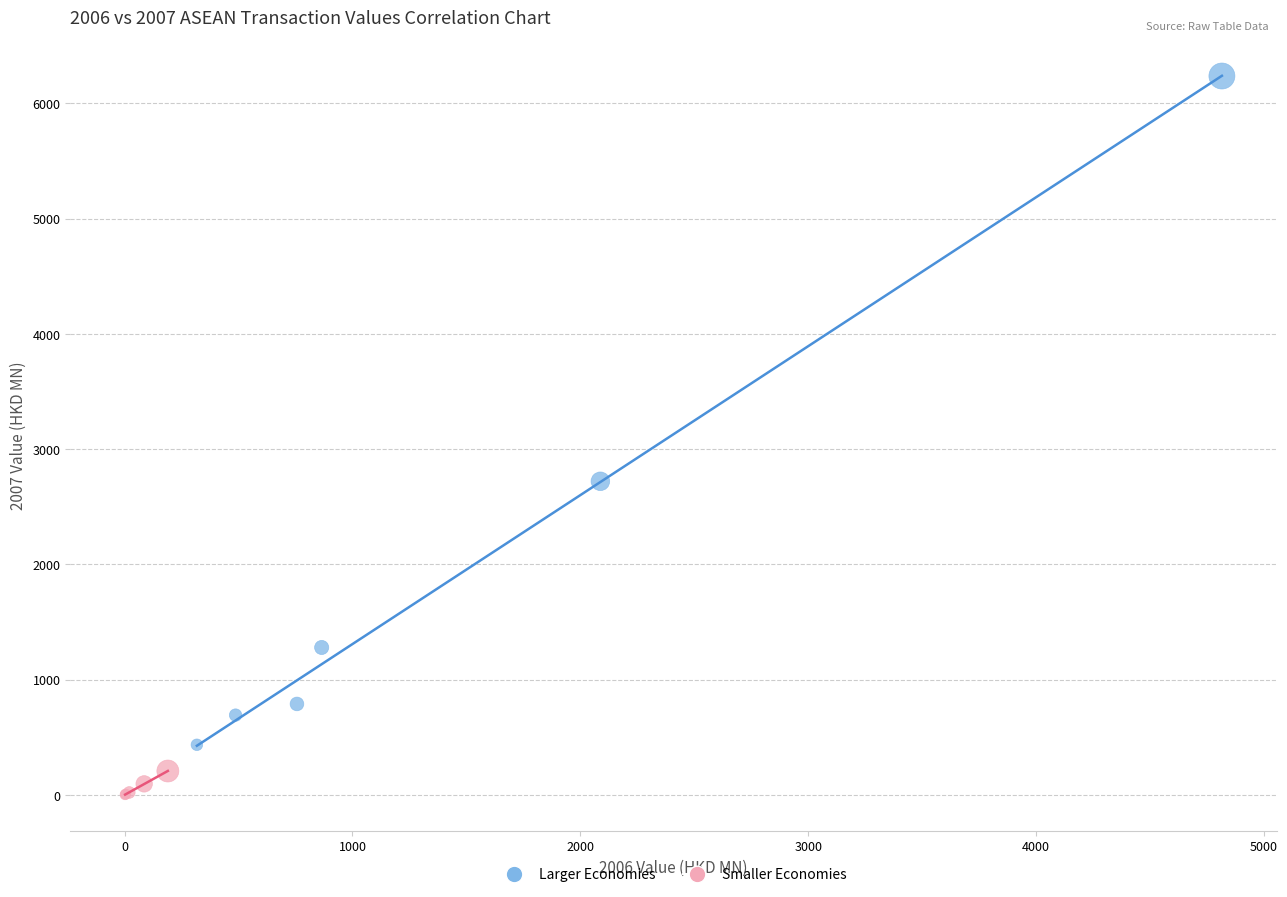

Which series has the widest spread of Y values?

Larger Economies